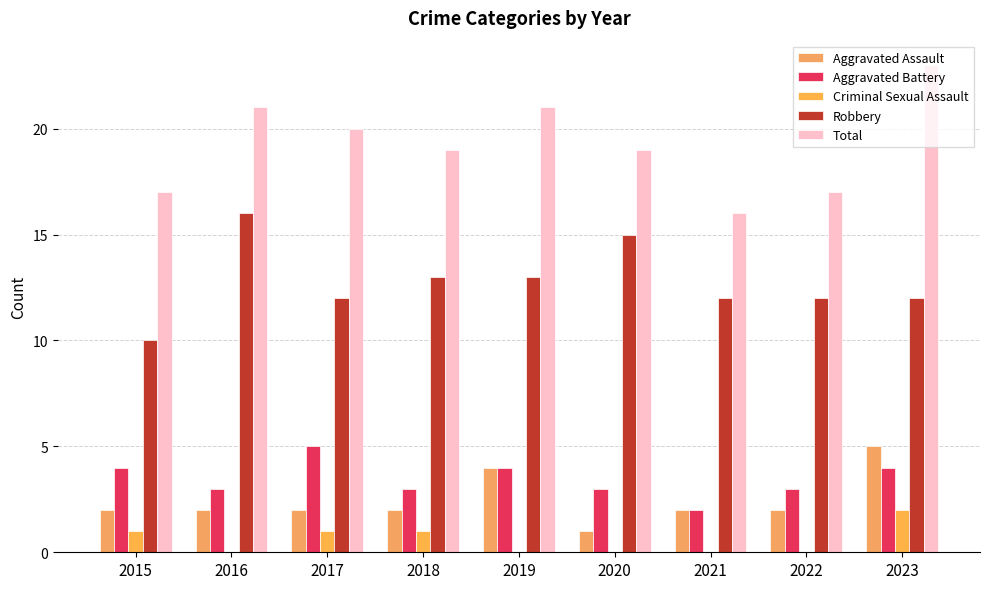

Reading right to left, what are all the values shown in this chart?

Aggravated Assault: 5	2	2	1	4	2	2	2	2
Aggravated Battery: 4	3	2	3	4	3	5	3	4
Criminal Sexual Assault: 2	0	0	0	0	1	1	0	1
Robbery: 12	12	12	15	13	13	12	16	10
Total: 23	17	16	19	21	19	20	21	17